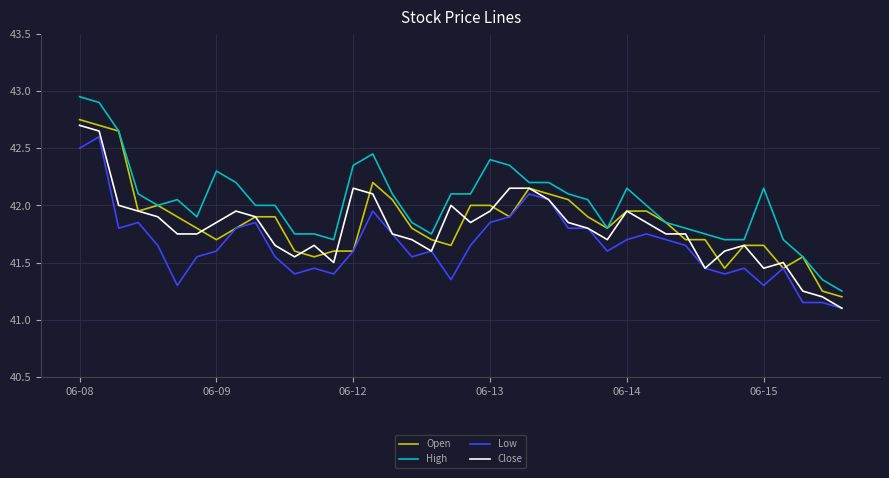

True or false: Low and High cross at least once.

False